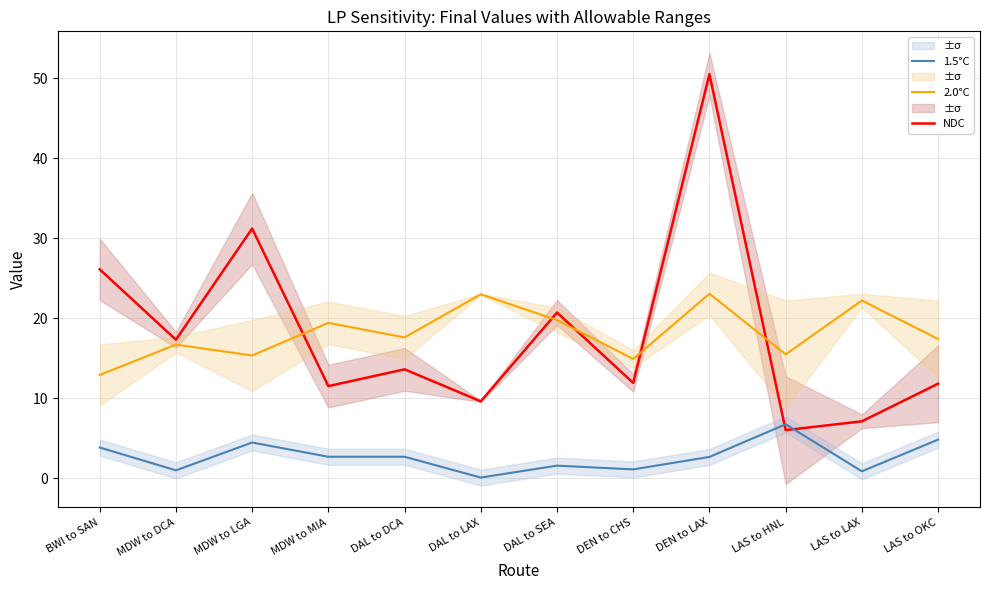

What is the average value of the 1.5°C series?

2.7